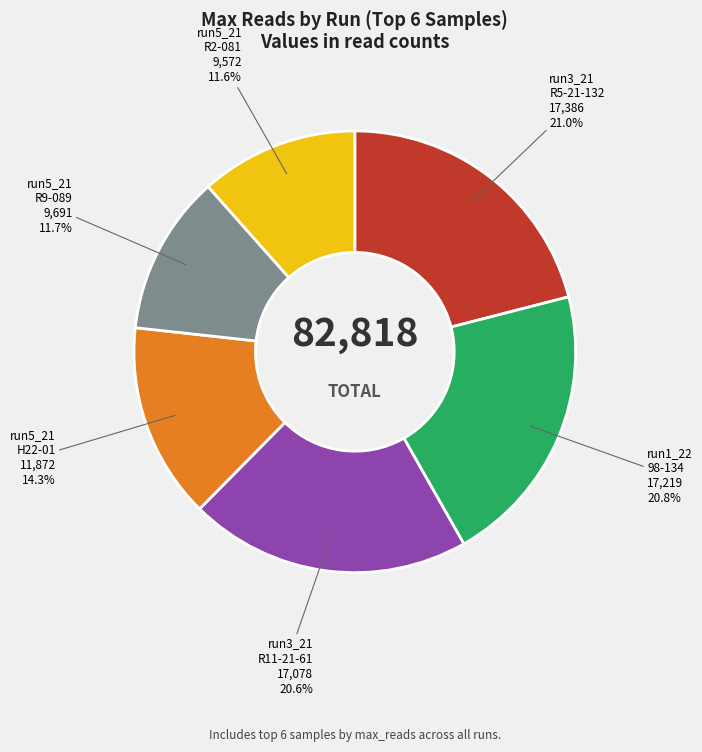

Does any single category account for the majority?

No